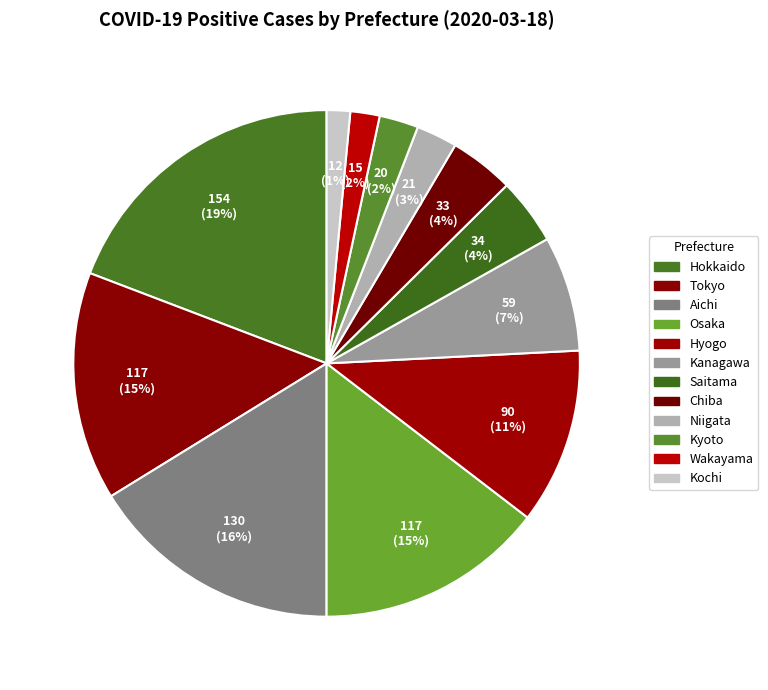

Approximately how many times larger is the value at Kyoto compared to Wakayama?

1.3